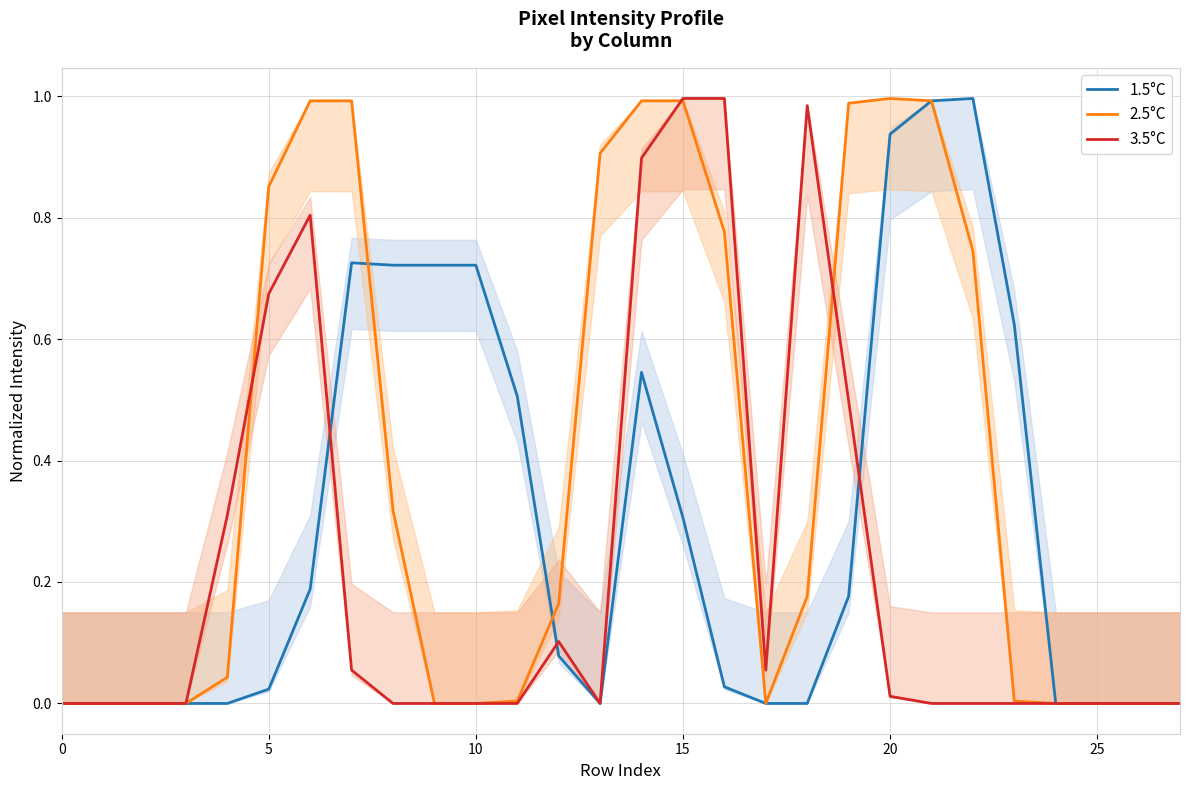

At which category is the sum across all series the highest?

14